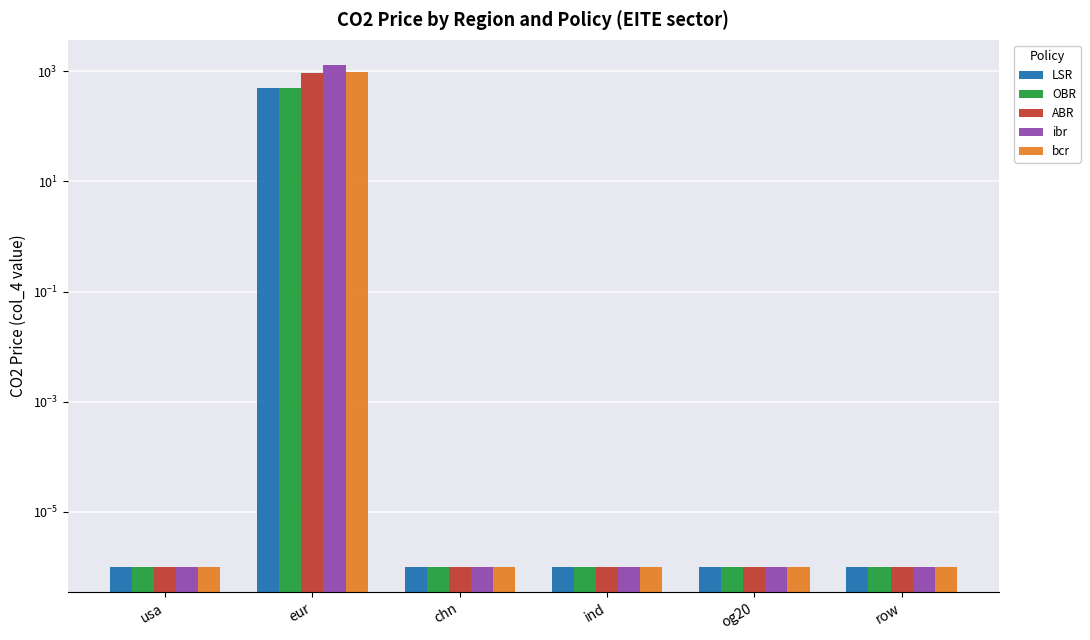

Which series changed the most between usa and row?

ABR